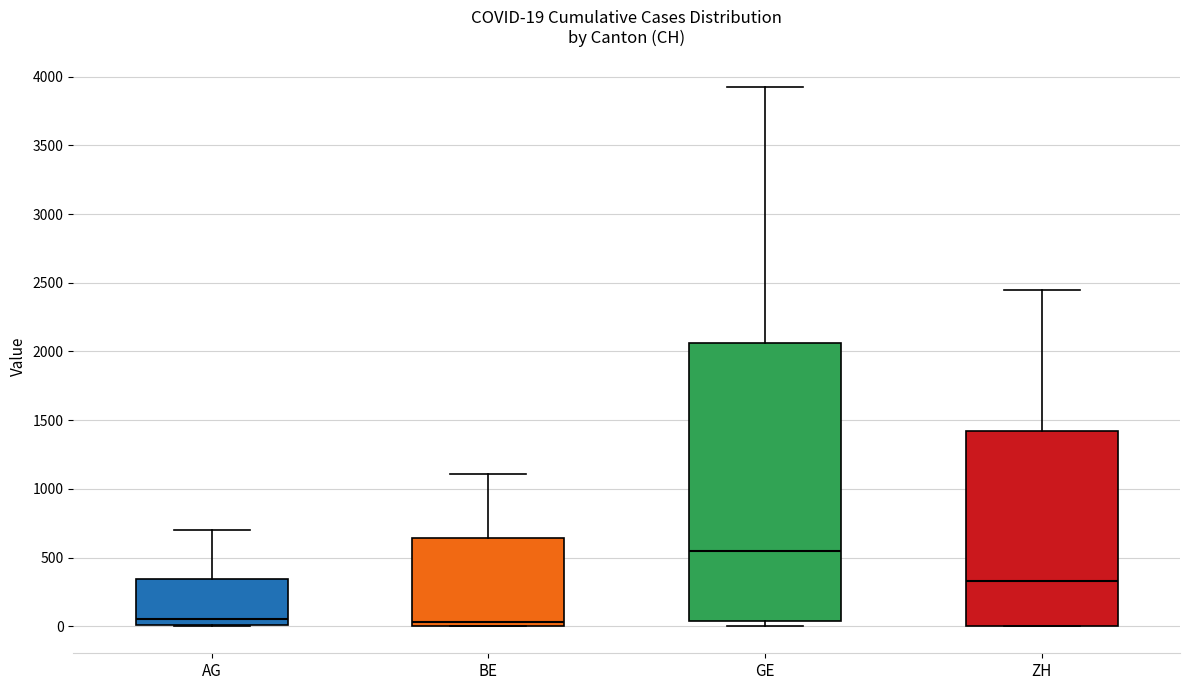

Comparing the boxes themselves (not the whiskers), which one is the tallest?

GE